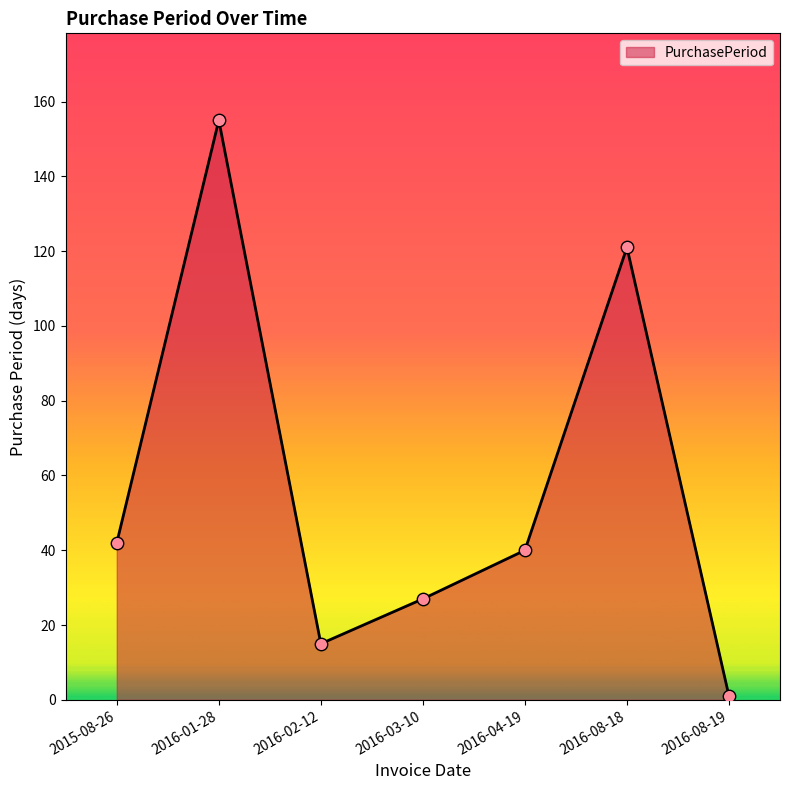

What is the change in value from 2016-08-18 to 2016-08-19?

-120